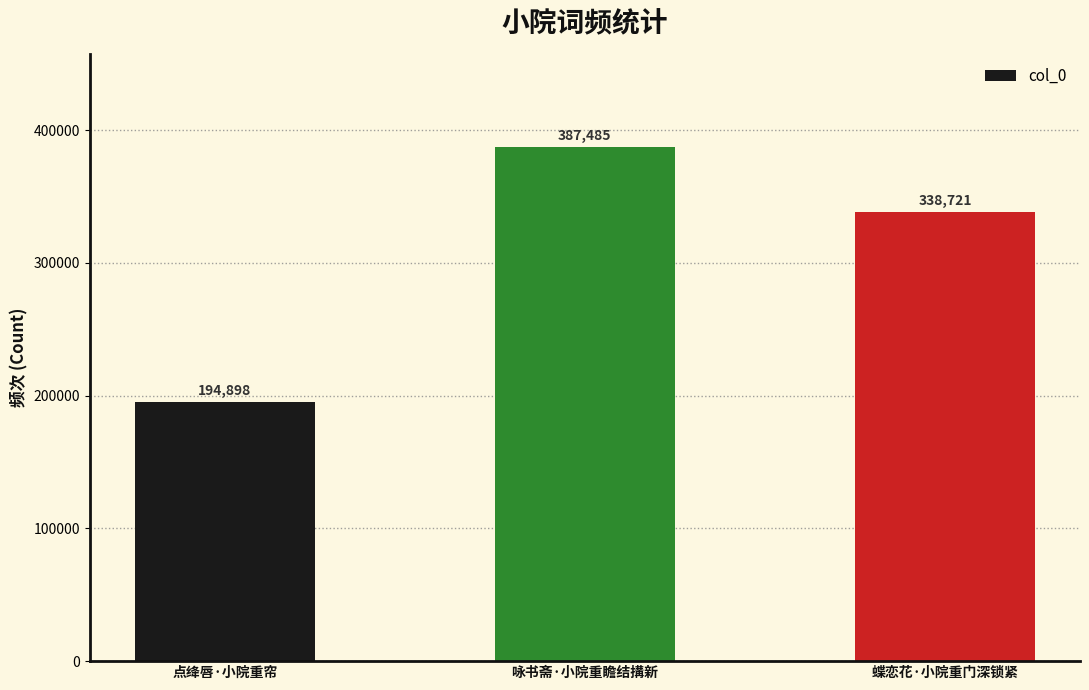

What is the label of the 2nd bar from the left?

咏书斋·小院重瞻结搆新